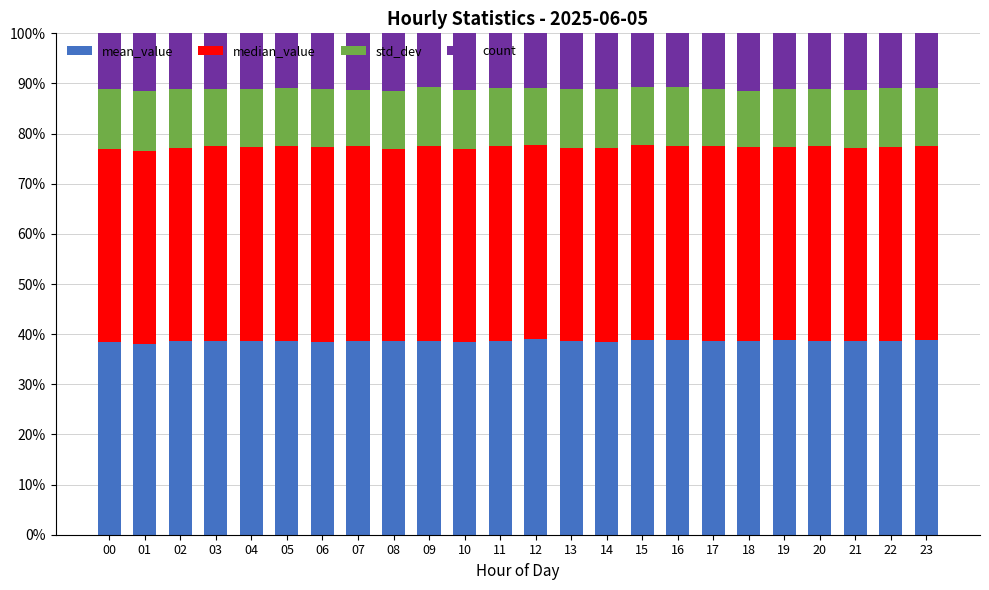

The value of mean_value at 10 is 38.4. True or false?

True